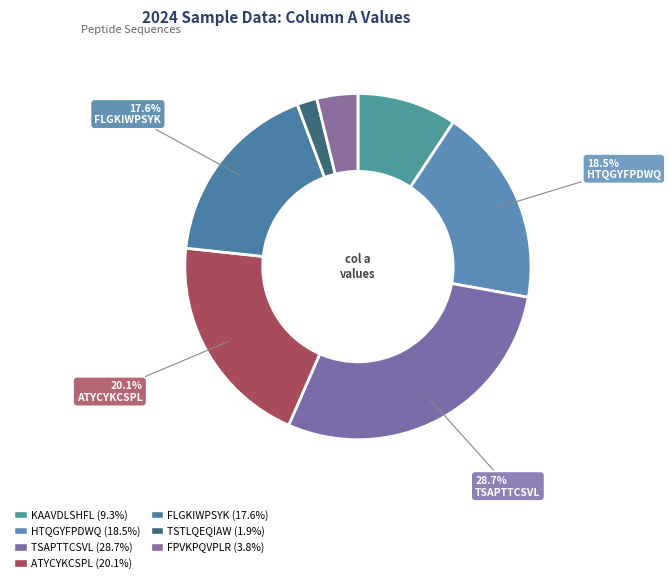

How many slices are in this pie chart?

7